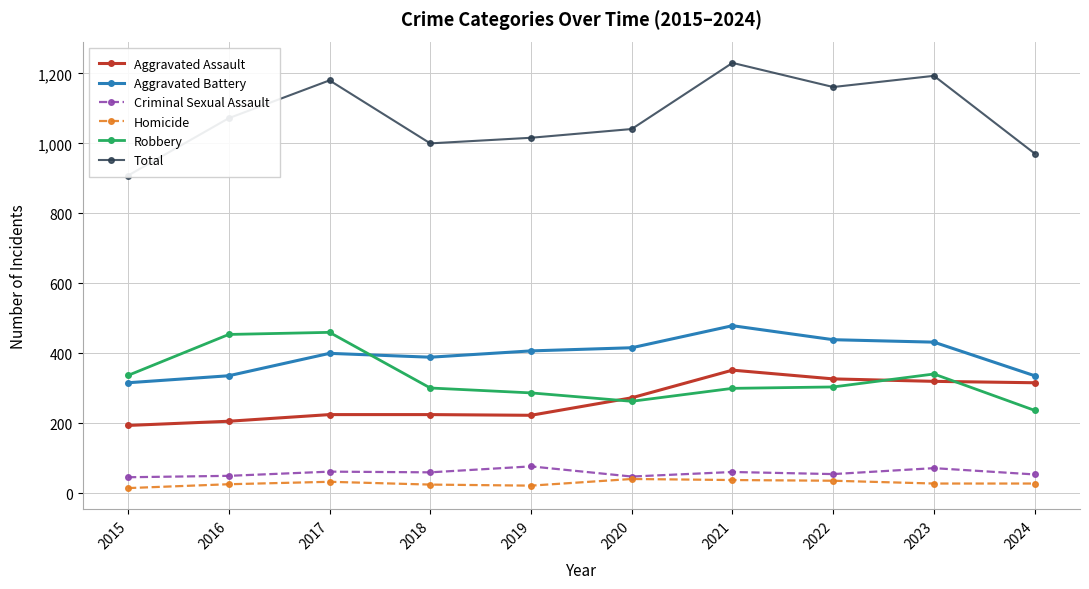

What is the minimum value shown in the chart?

15